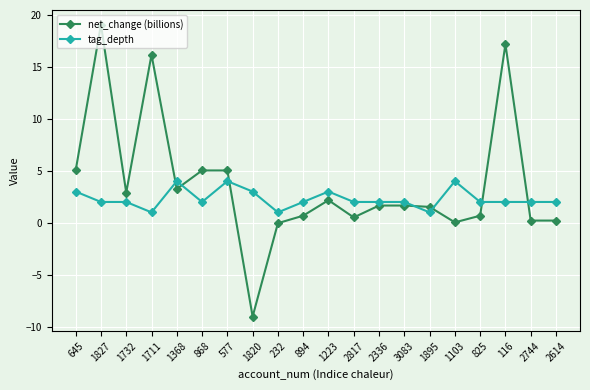

The tag_depth series shows 2.0 at 2614. True or false?

True